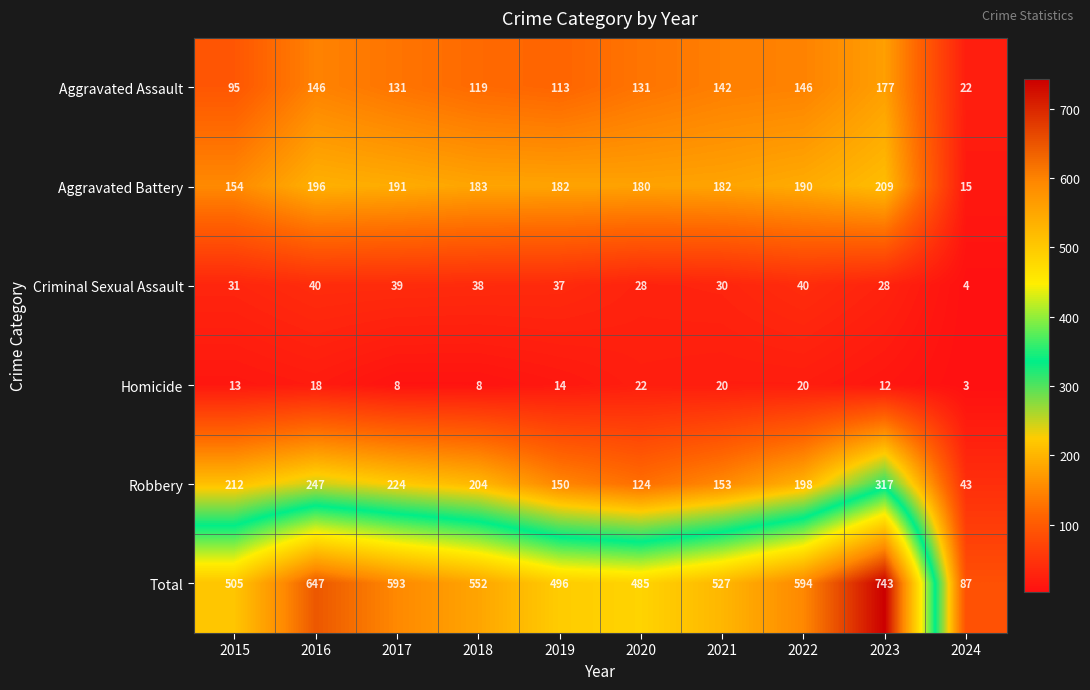

The Criminal Sexual Assault series shows 39 at 2017. True or false?

True